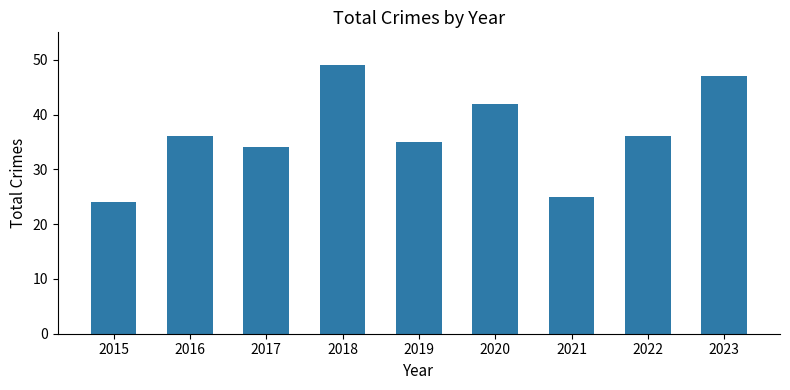

How many categories are shown in the chart?

9